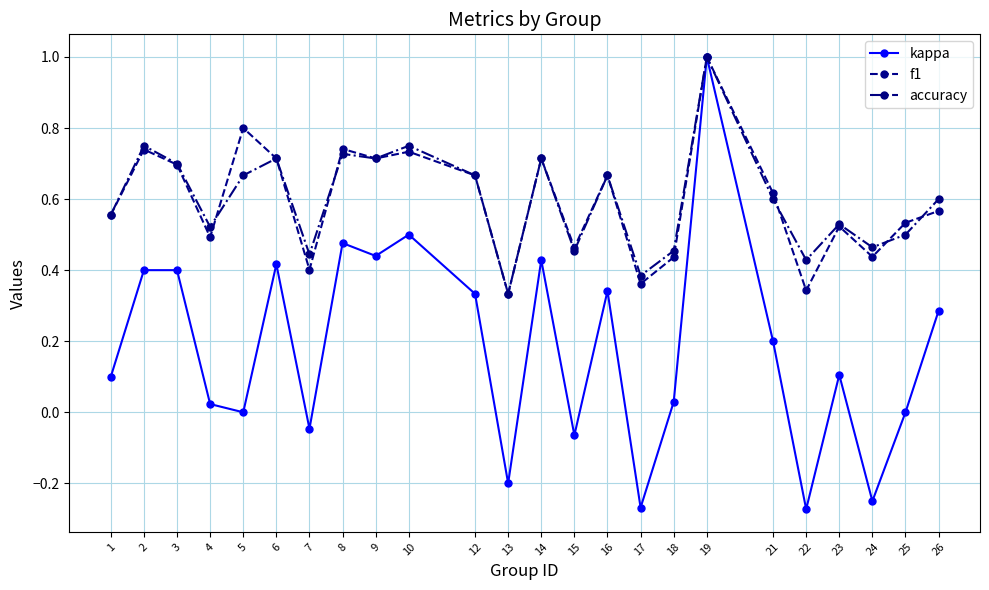

Is it true that accuracy equals 0.5 at 14?

False